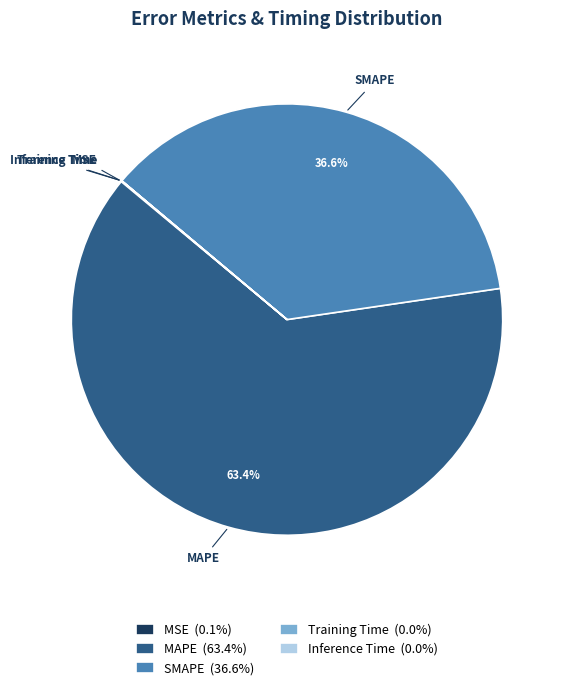

Which slice represents more than half of the pie?

MAPE